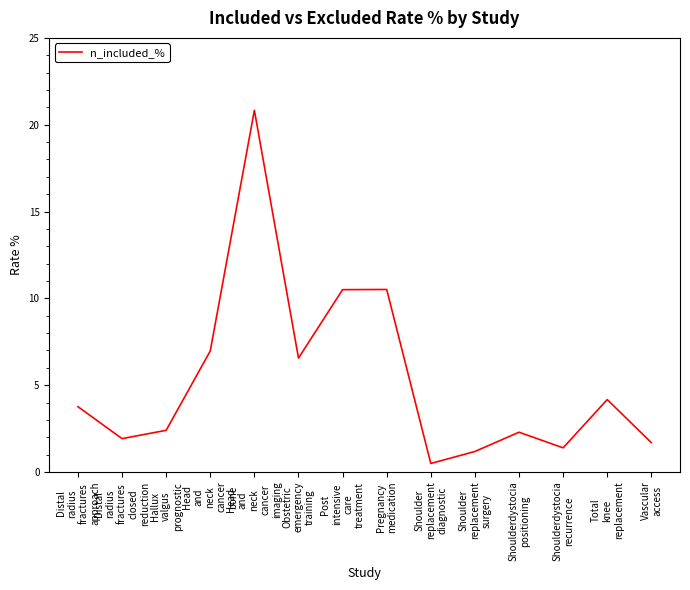

True or false: the data shows 1.4 at Shoulderdystocia
recurrence.

True